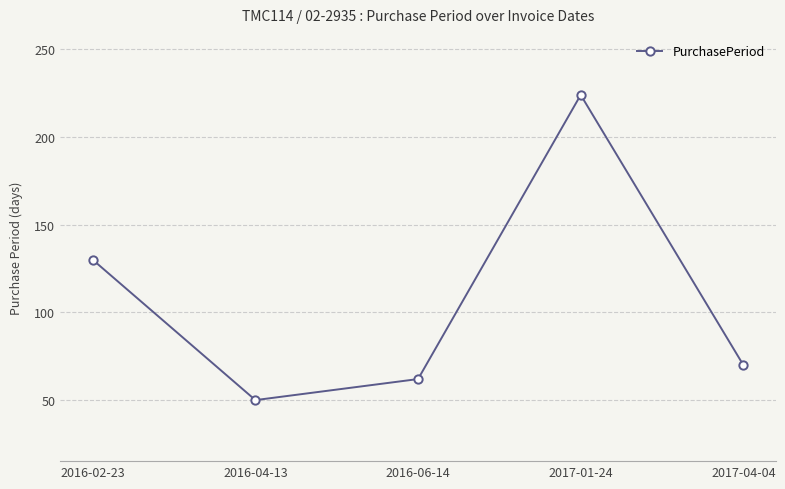

What value does the data have at 2016-06-14?

62